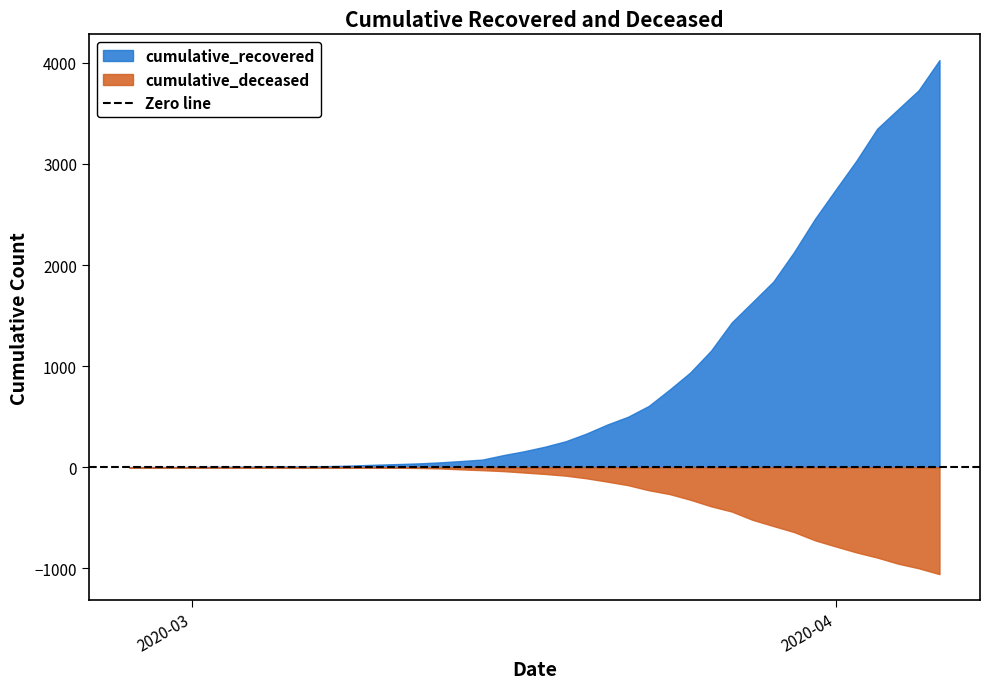

Between 2020-03-03 and 2020-03-30, which series saw the biggest shift?

cumulative_recovered